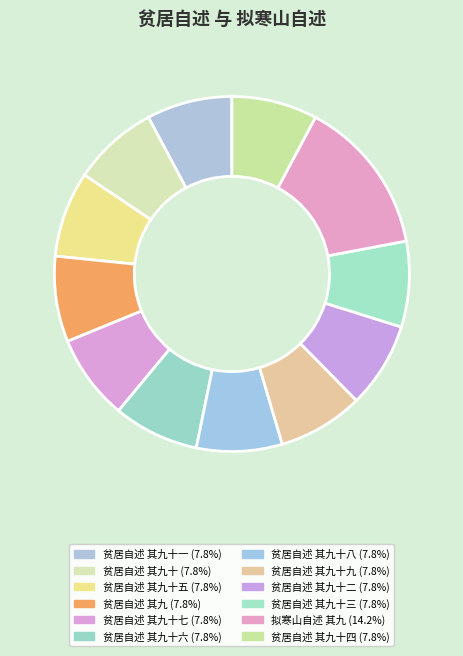

How many slices are in this pie chart?

12